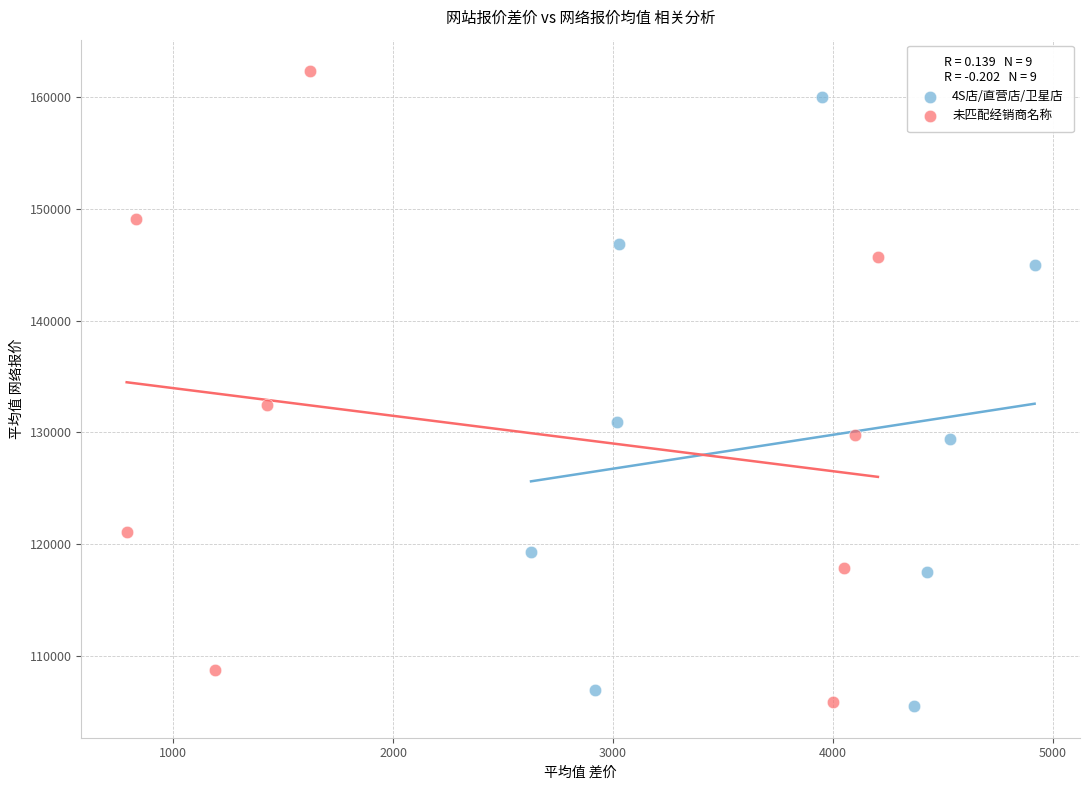

Which series reaches the maximum Y coordinate?

未匹配经销商名称